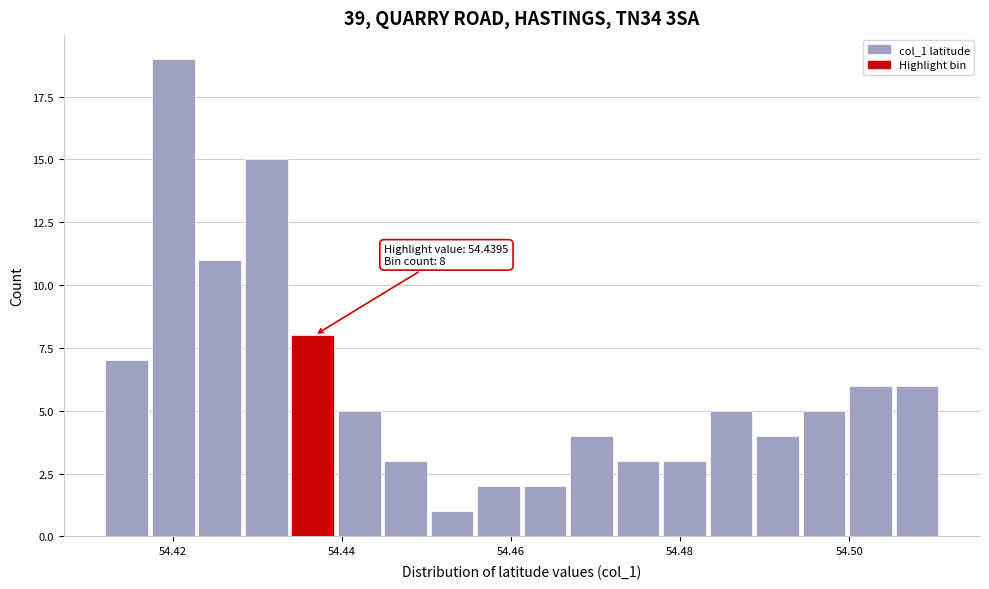

Read against the x-axis, roughly where is the centre of the tallest bar?

54.420